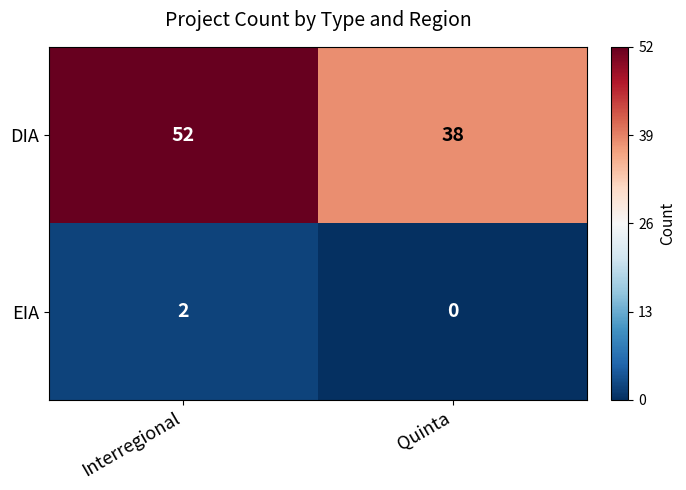

Rank the series at Quinta from lowest to highest value.

EIA, DIA